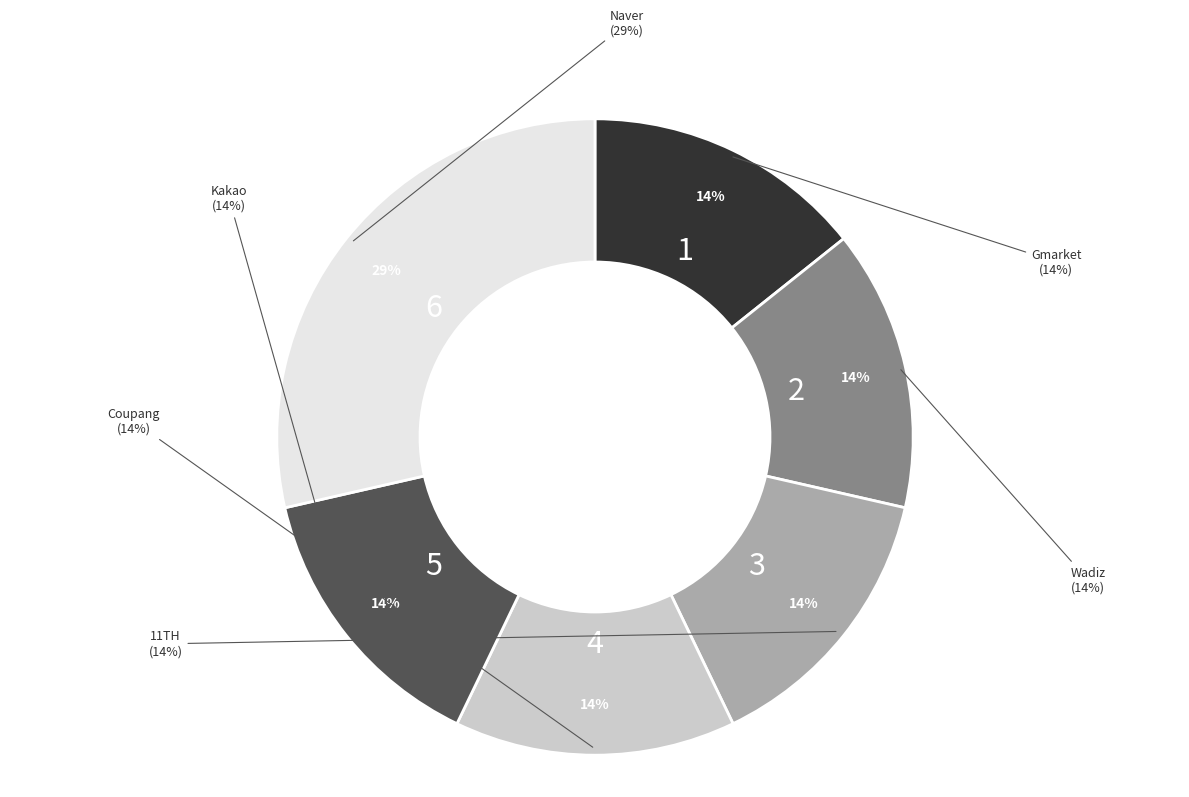

To the nearest percent, what percentage of the pie is Gmarket?

14%